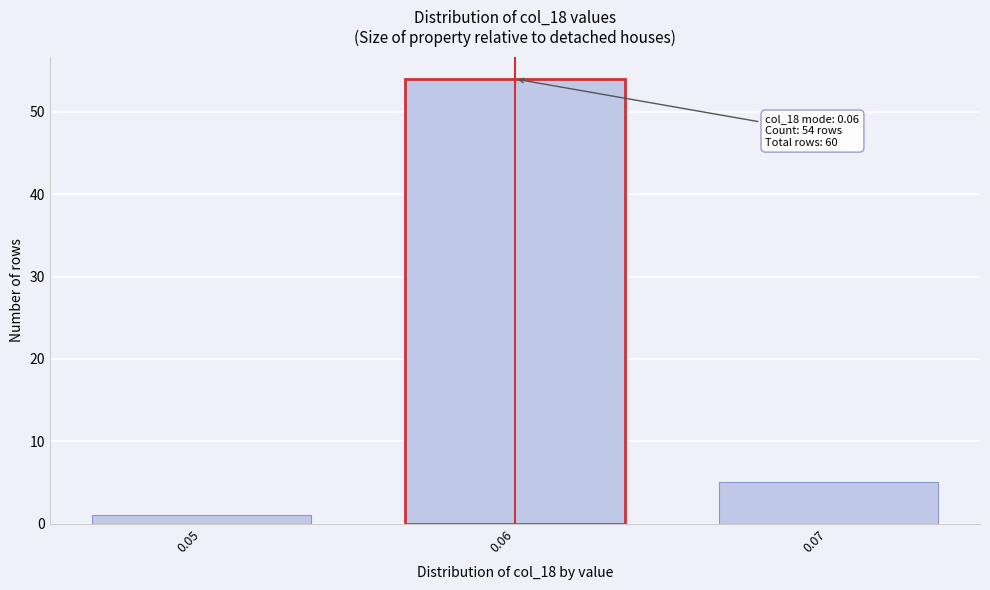

Reading left to right, list all the values displayed in this chart.

1	54	5